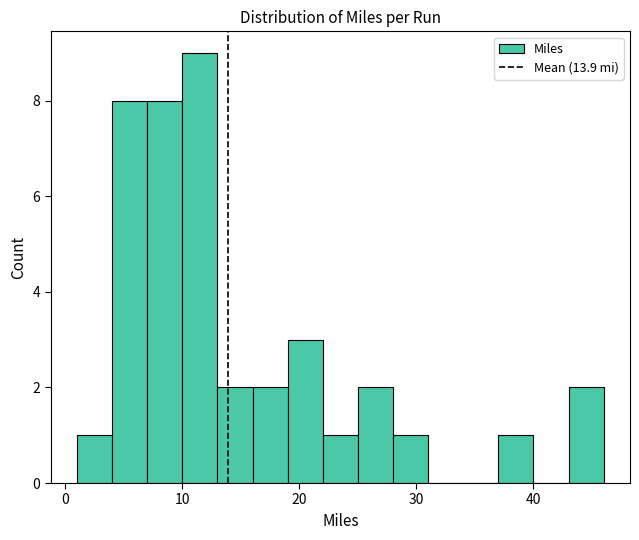

Around what value on the x-axis is the tallest bar? Give the approximate position of its centre, as read against the axis.

12